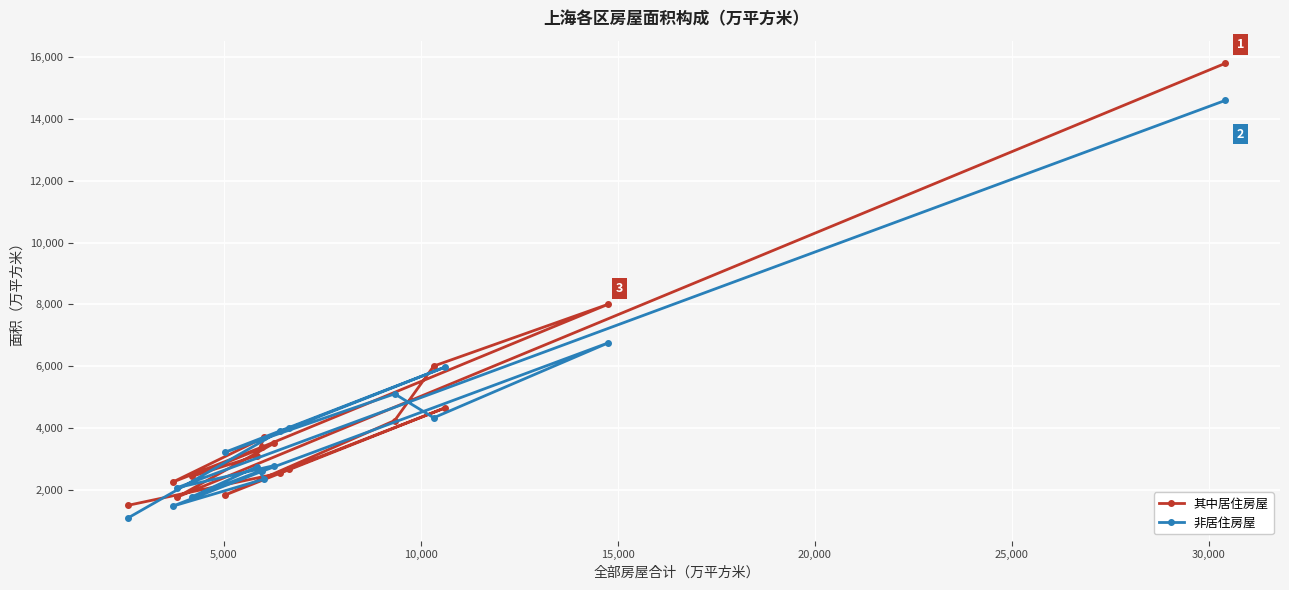

List the series in order of their peak value, lowest first.

非居住房屋, 其中居住房屋